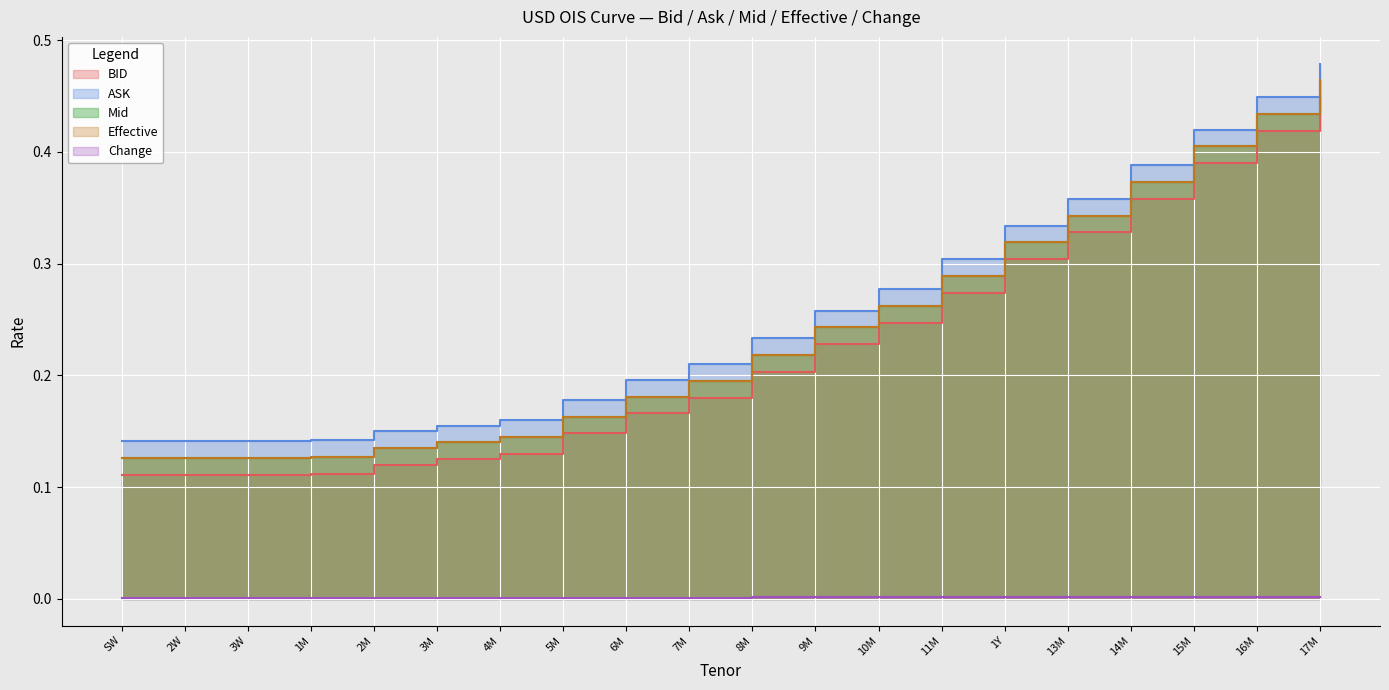

What is the label of the 10th point from the left?

7M